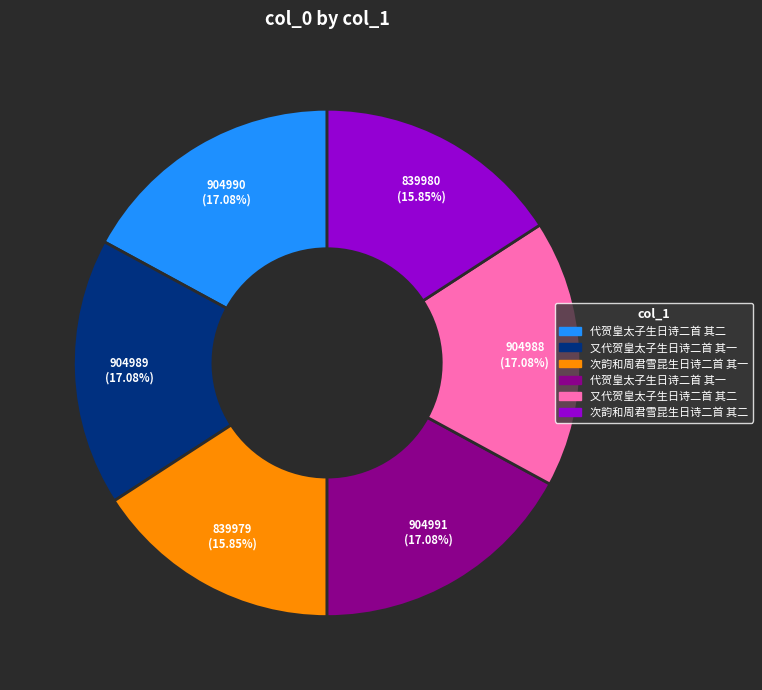

Is it true that 代贺皇太子生日诗二首 其二 is 4% of the pie?

False